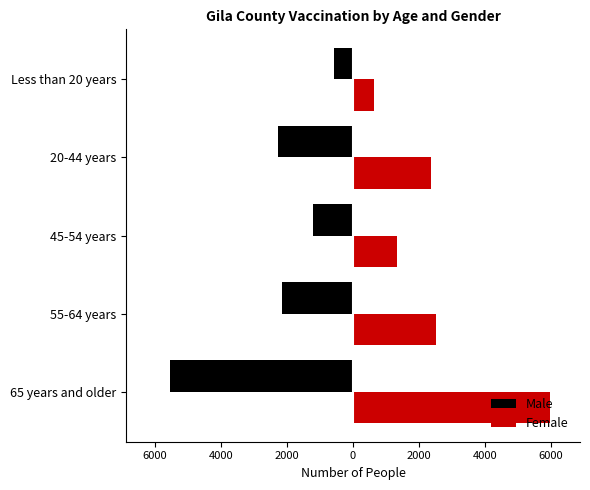

What is the smallest value displayed?

-5543